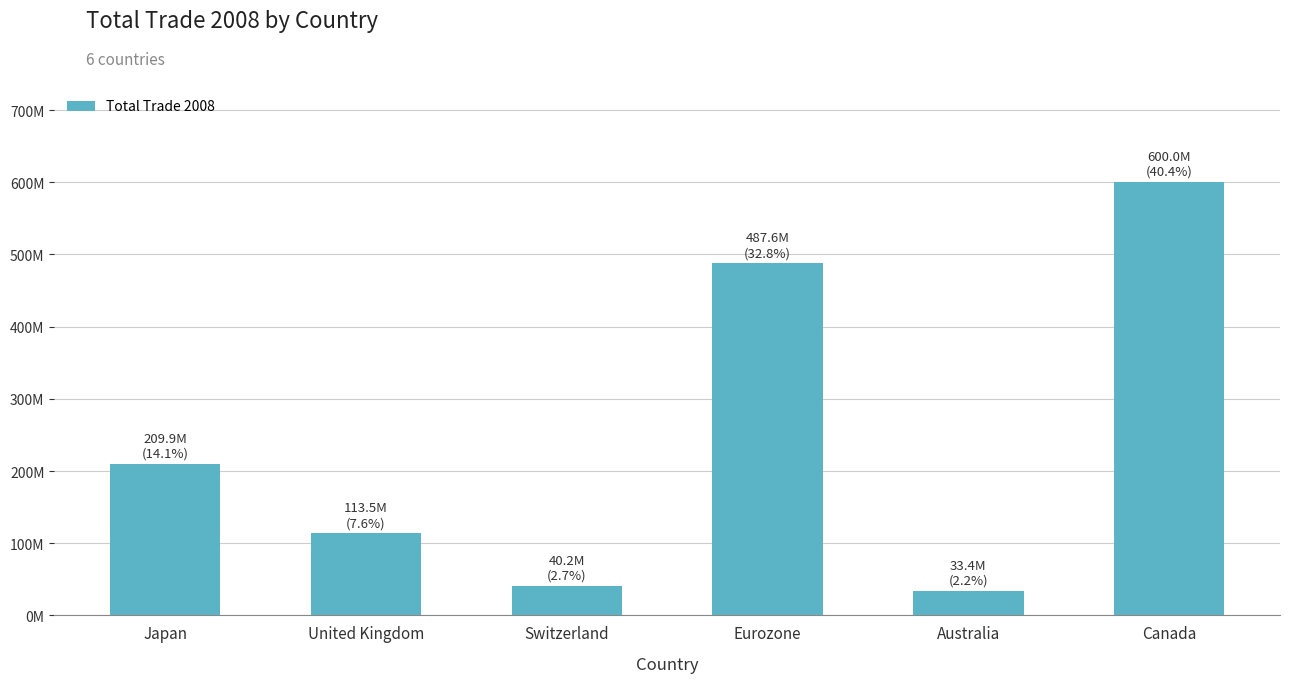

Reading right to left, transcribe all the data shown in this chart.

599964243.4	33354281.1	487644057.4	40246611.5	113512044.3	209925181.1